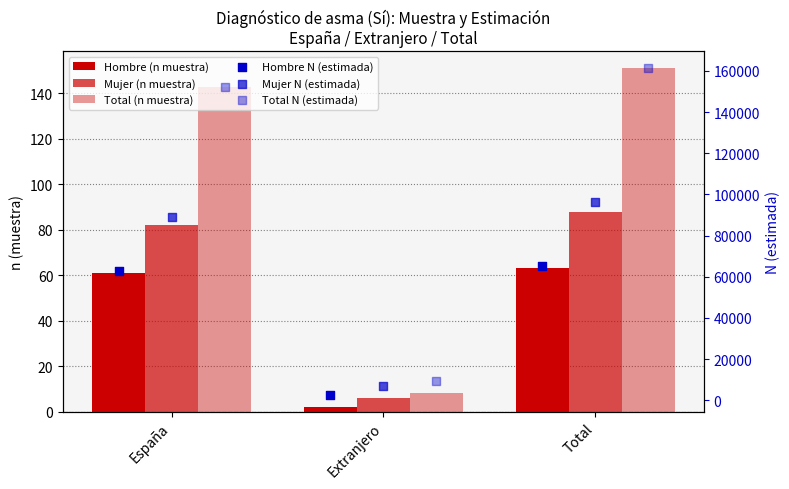

At how many categories does at least one series exceed 86743?

2